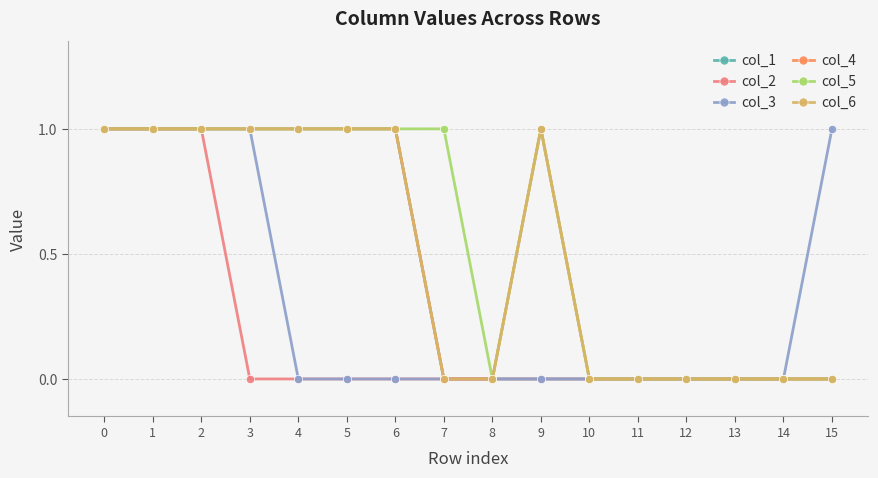

Is this an area chart (filled region under the line)?

No